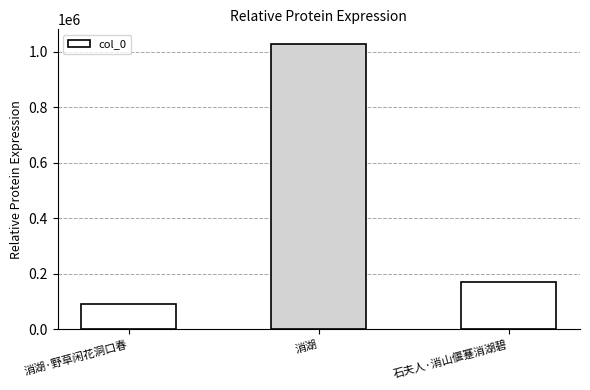

Rank the categories by value from highest to lowest.

消湖, 石夫人·消山偃蹇消湖碧, 消湖·野草闲花洞口春